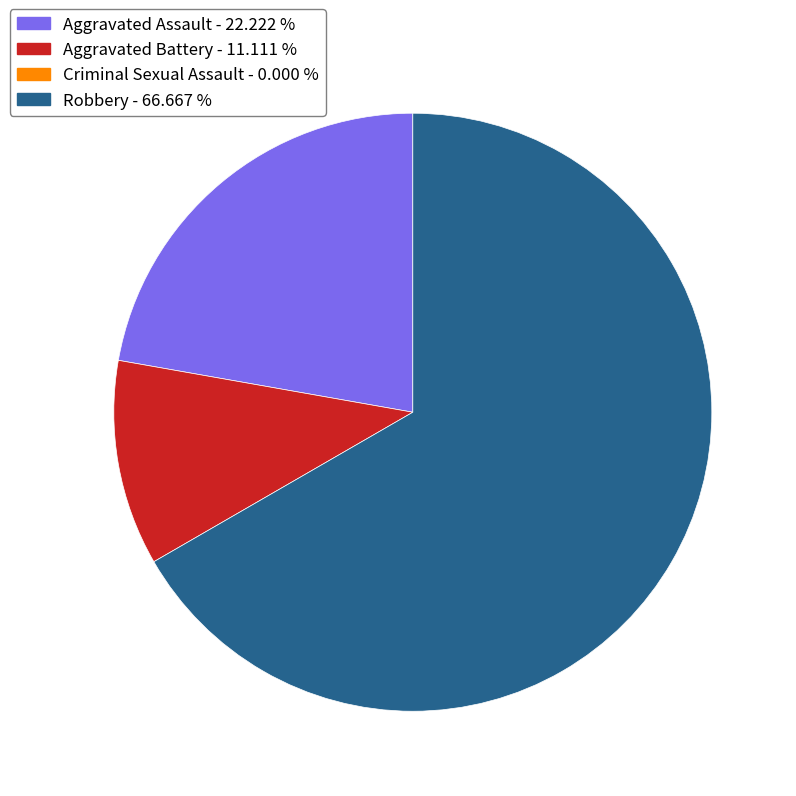

Count the number of slices in the pie.

3